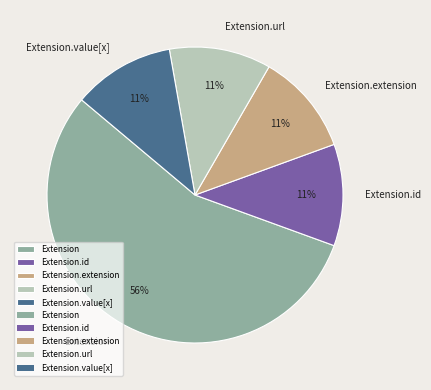

The Extension.id slice represents 1% of the pie. True or false?

False